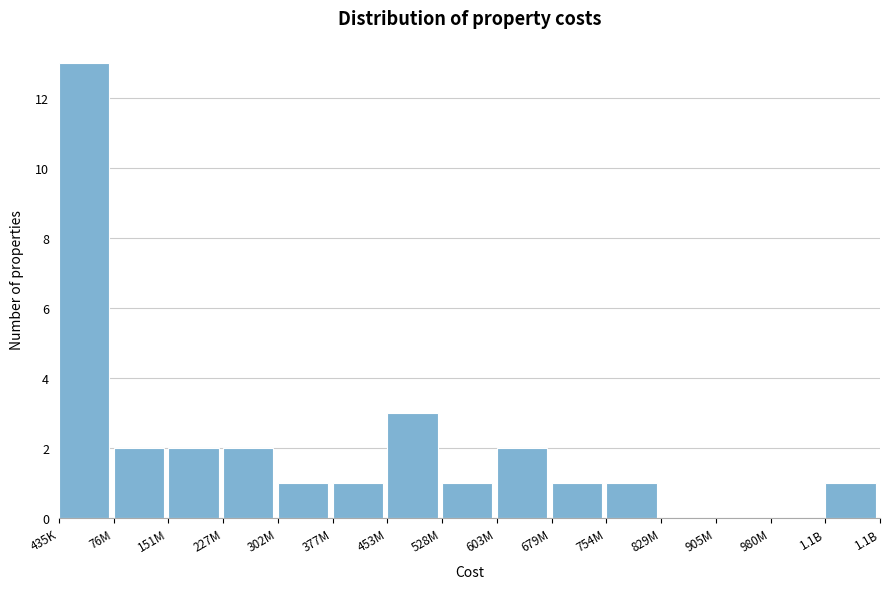

Reading right to left, list all the values displayed in this chart.

1.1B=1	980M=0	905M=0	829M=0	754M=1	679M=1	603M=2	528M=1	453M=3	377M=1	302M=1	227M=2	151M=2	76M=2	435K=13